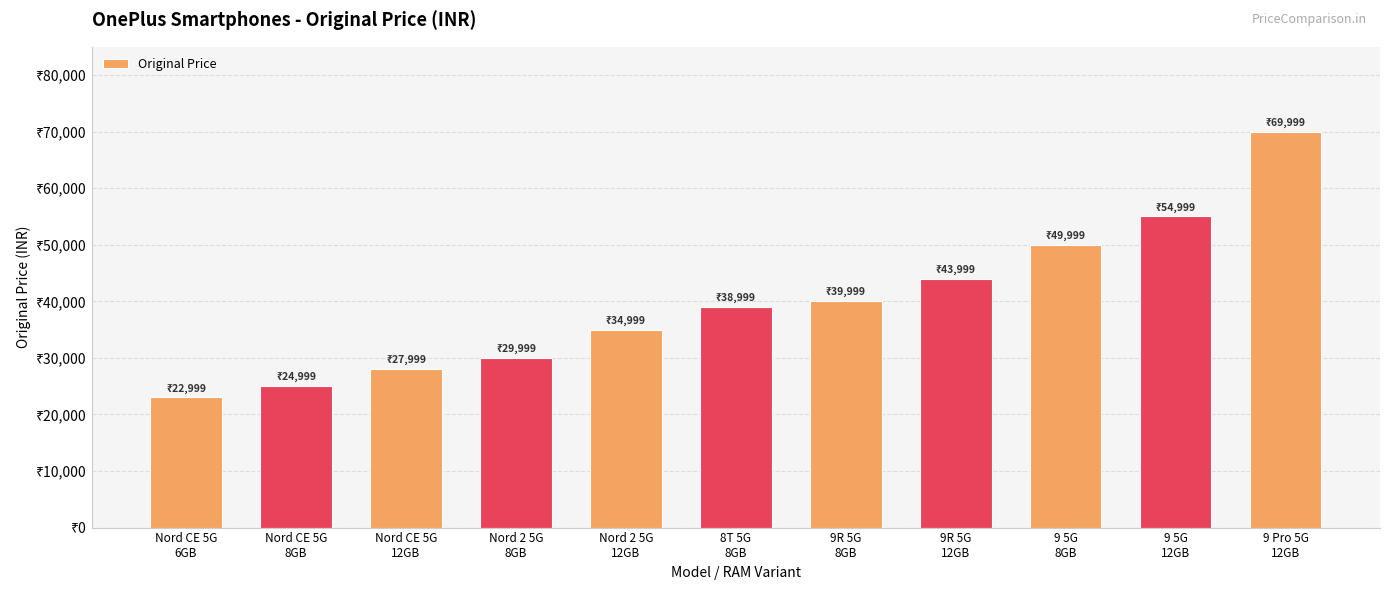

List the labels in order of value, smallest first.

Nord CE 5G
6GB, Nord CE 5G
8GB, Nord CE 5G
12GB, Nord 2 5G
8GB, Nord 2 5G
12GB, 8T 5G
8GB, 9R 5G
8GB, 9R 5G
12GB, 9 5G
8GB, 9 5G
12GB, 9 Pro 5G
12GB